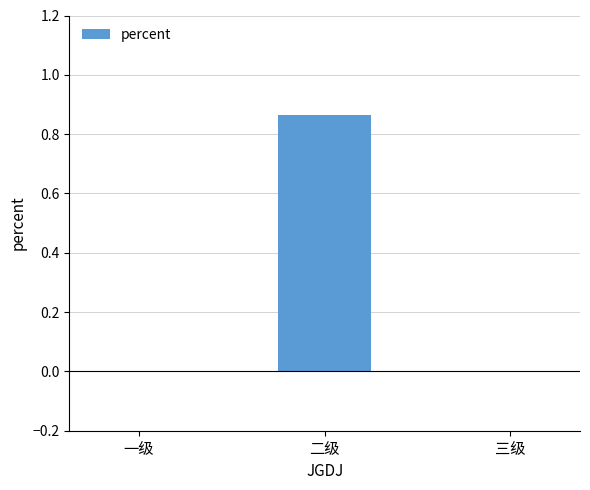

Which category has the highest value across all series?

二级